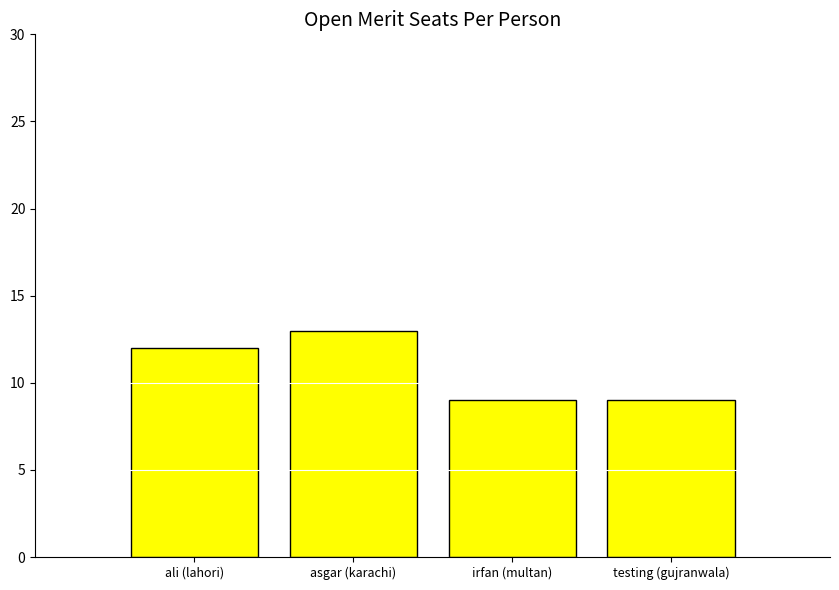

Count the values in the range 9 to 13.

4